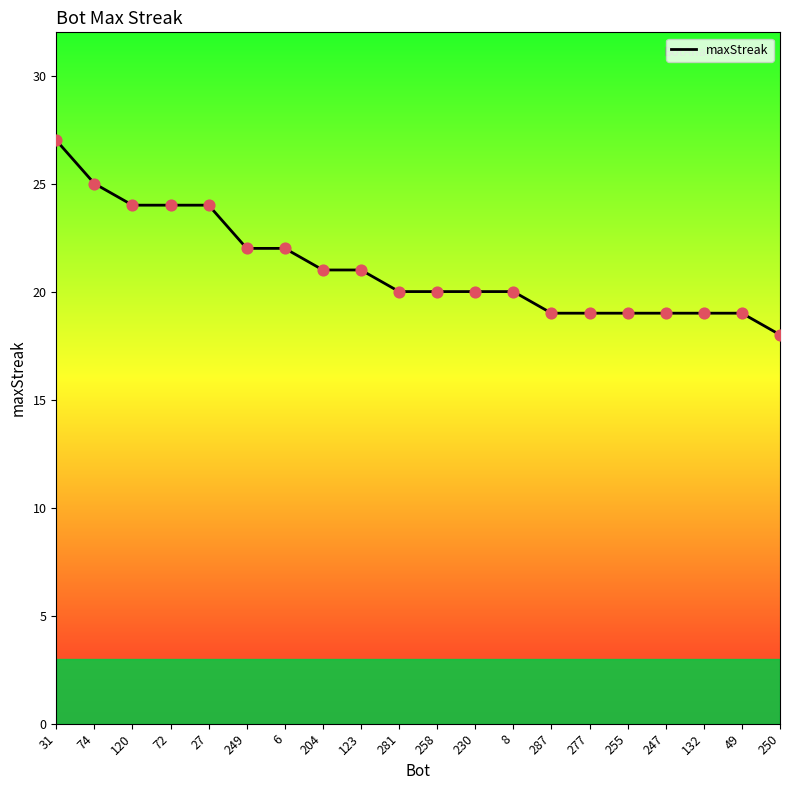

What is the change in value from 204 to 8?

-1